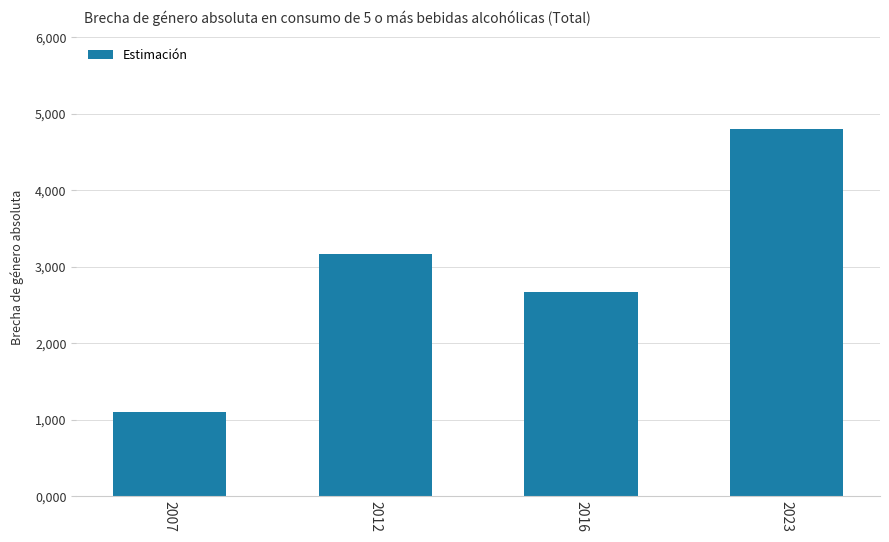

Are the bars horizontal?

No